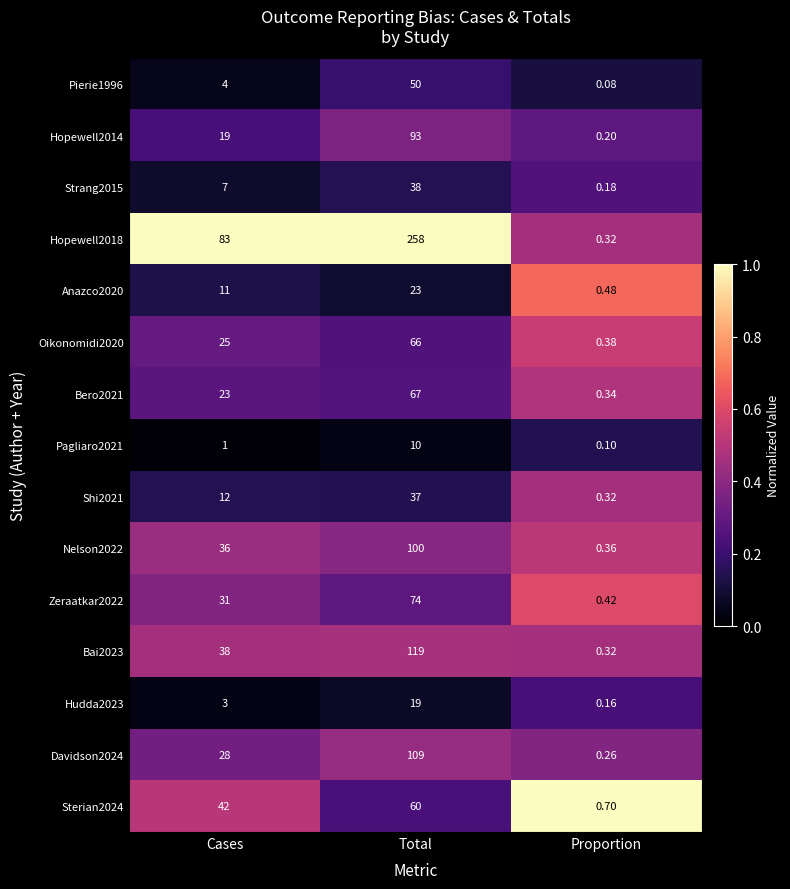

What is the total value across all series at Cases?

363.0